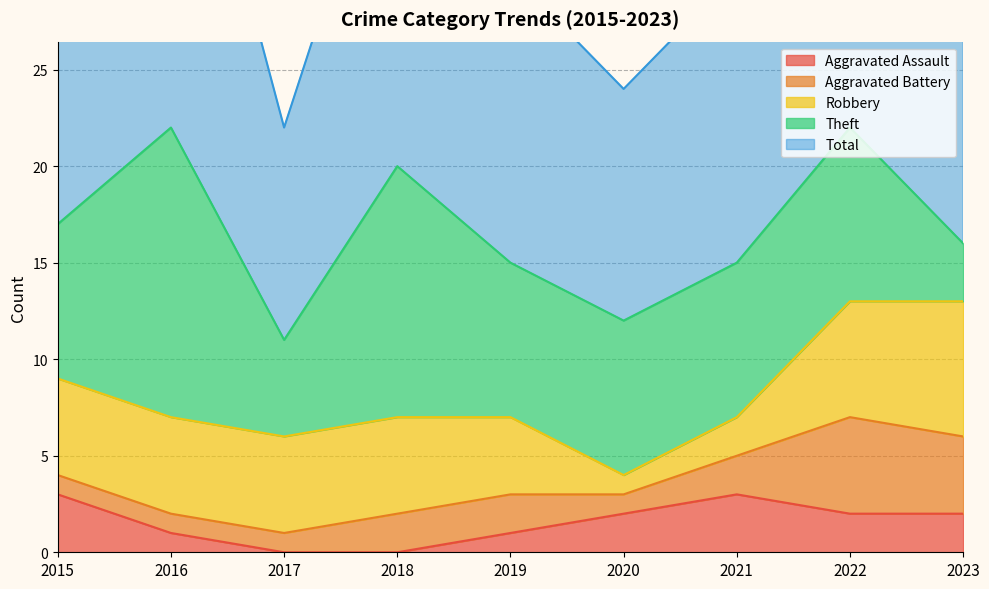

How many lines are shown in the chart?

5